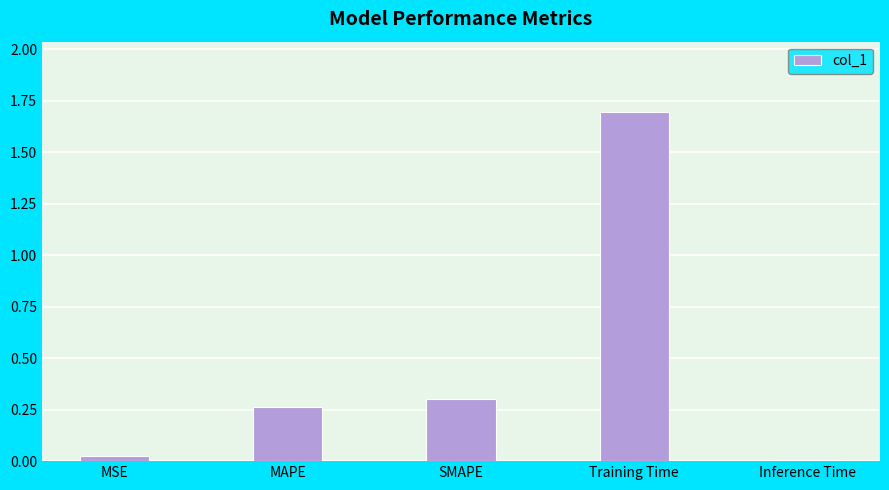

What is the average value?

0.5